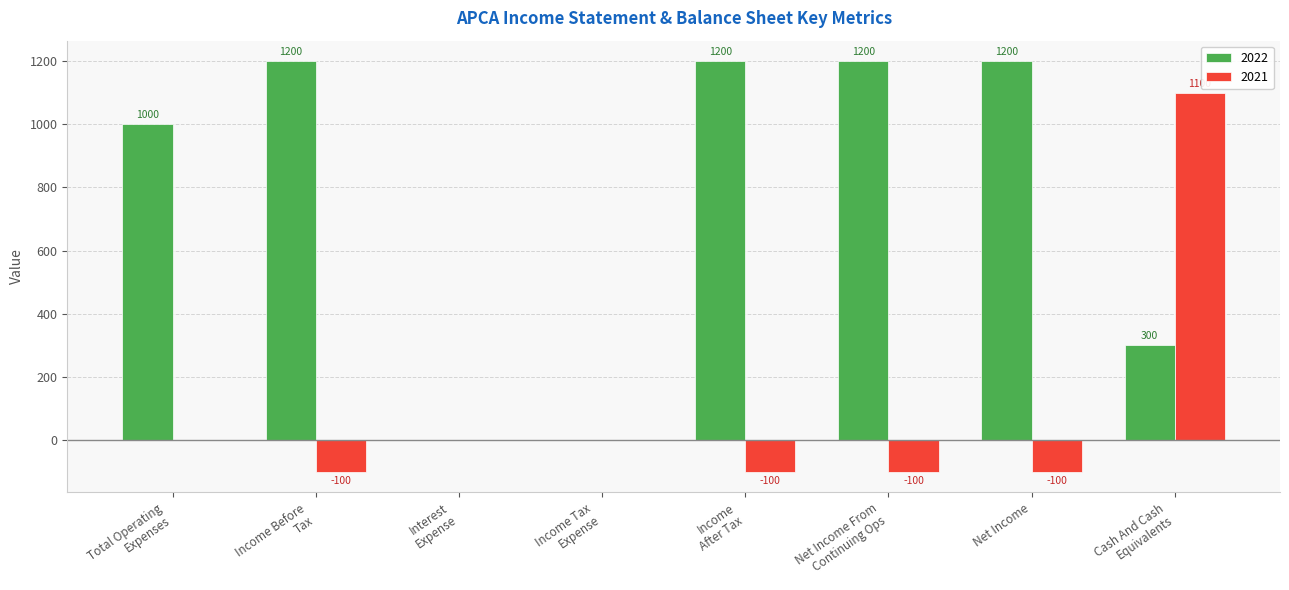

The value of 2021 at Net Income is -100. True or false?

True